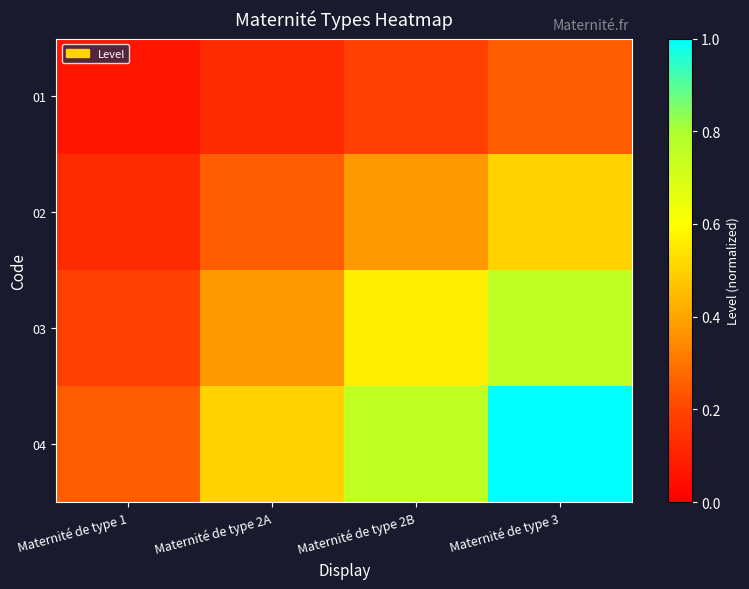

Which series has the widest spread of values?

04